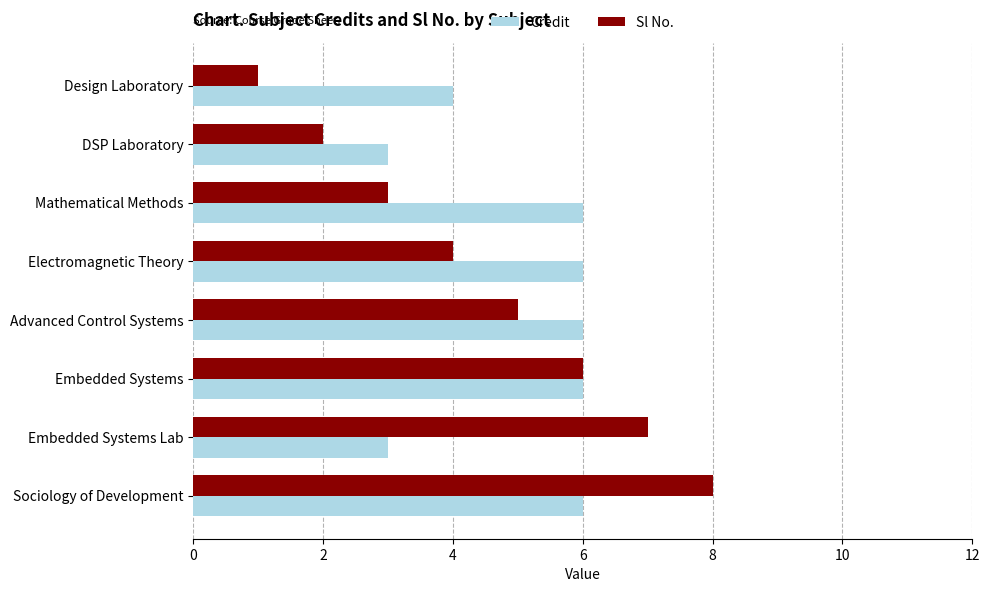

Between Electromagnetic Theory and Embedded Systems, which series saw the biggest shift?

Sl No.